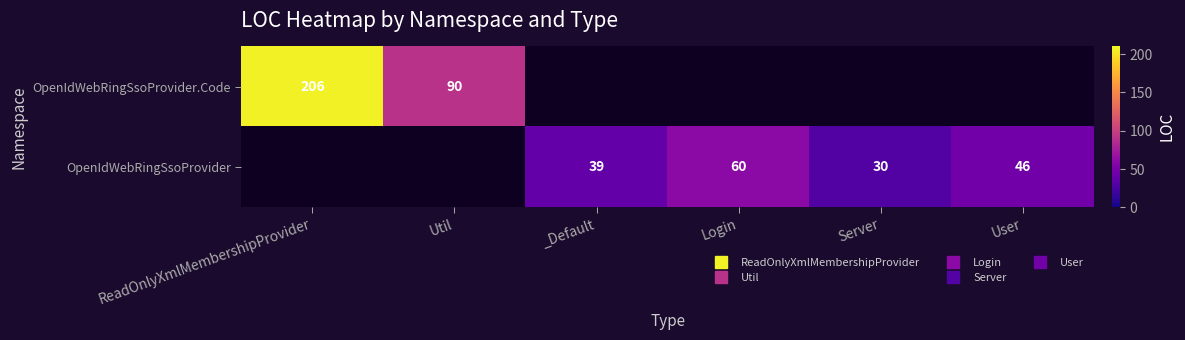

At which category does the chart reach its peak across all series?

ReadOnlyXmlMembershipProvider